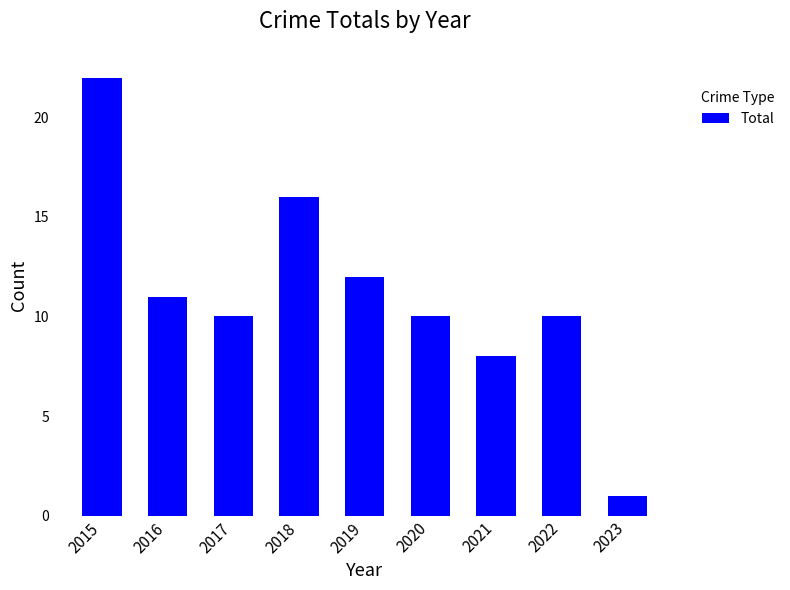

Reading right to left, list all the values displayed in this chart.

1	10	8	10	12	16	10	11	22